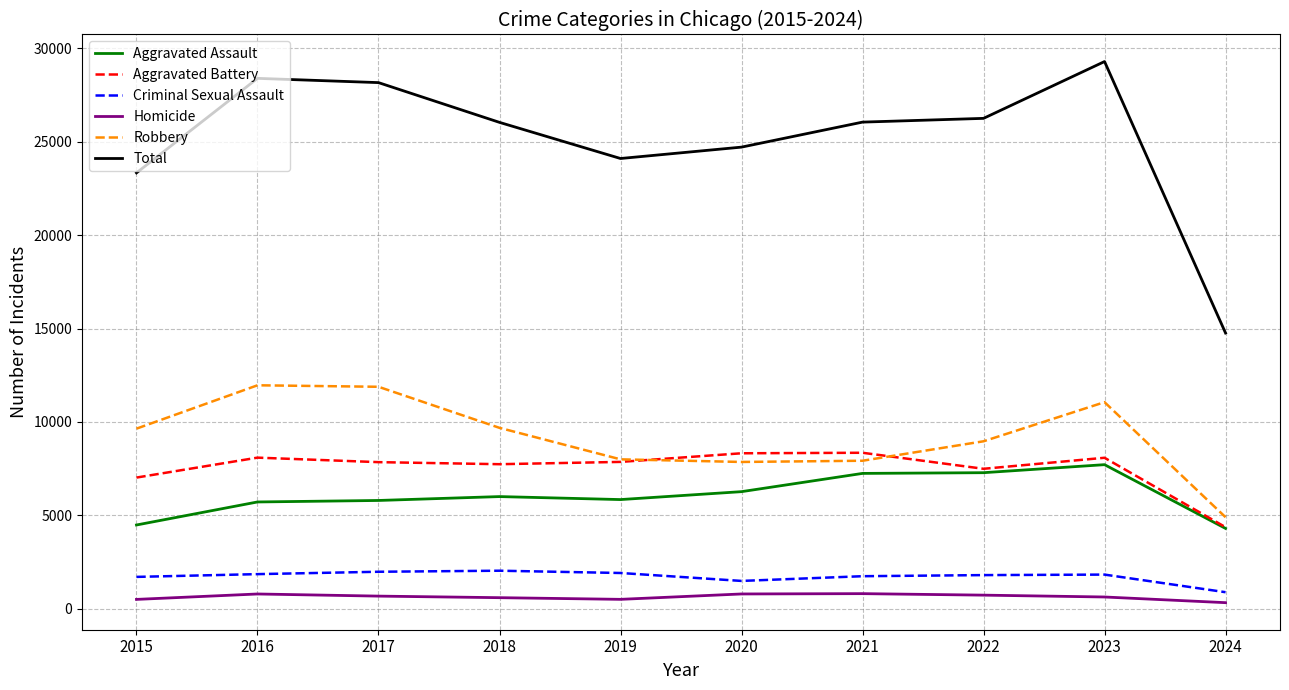

Which series has the widest spread of values?

Total